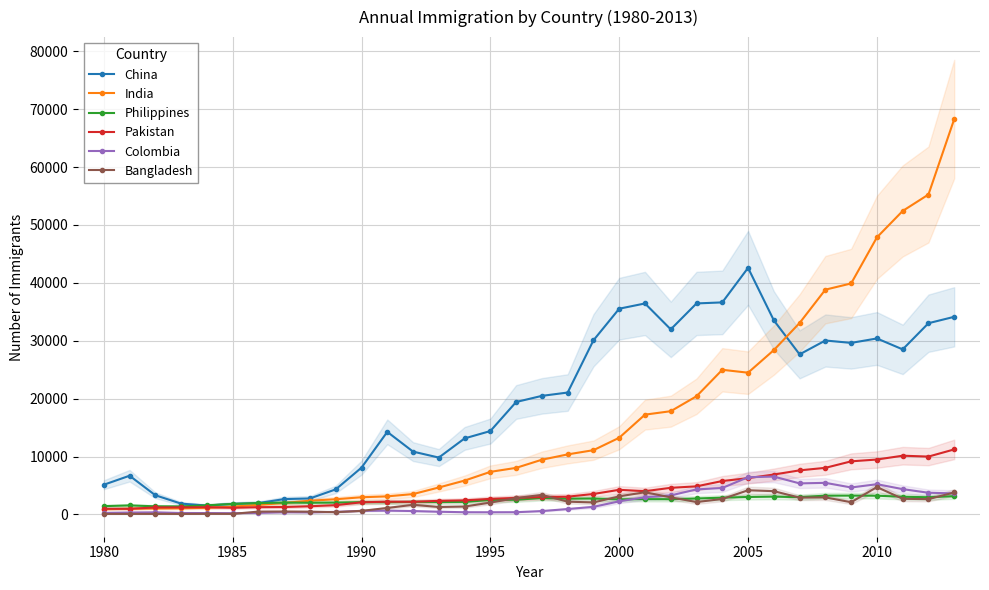

What is the highest value of the India series?

68274